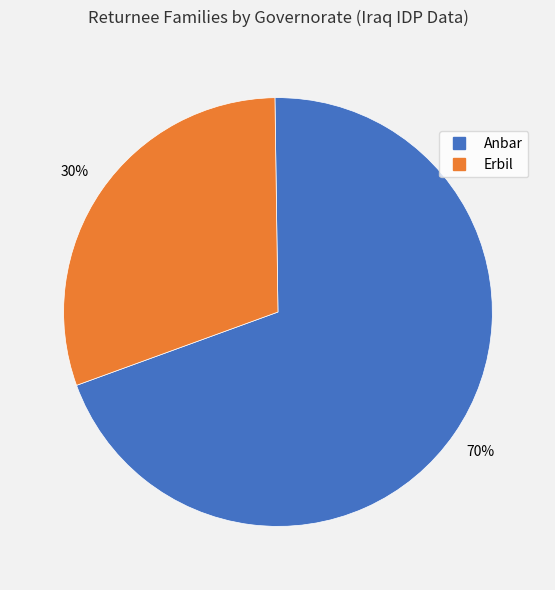

To the nearest percent, what is the average slice percentage?

50%